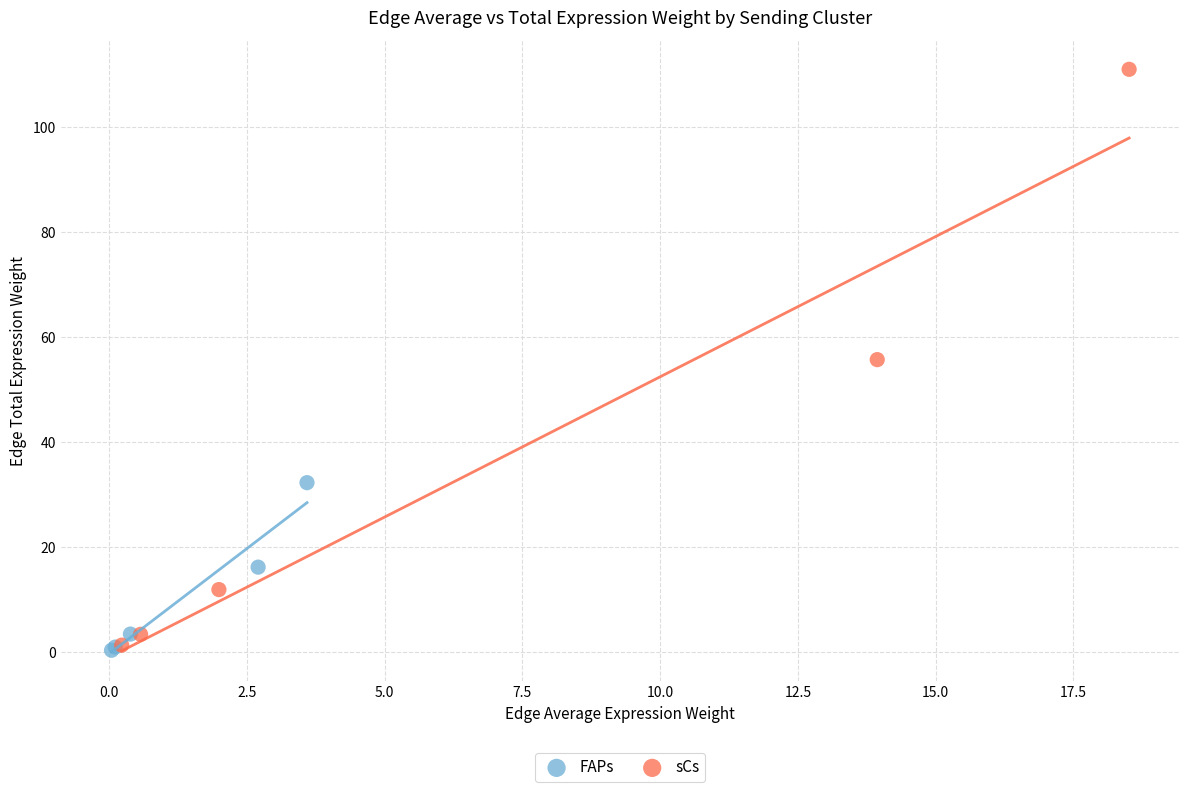

Which series reaches the maximum Y coordinate?

sCs